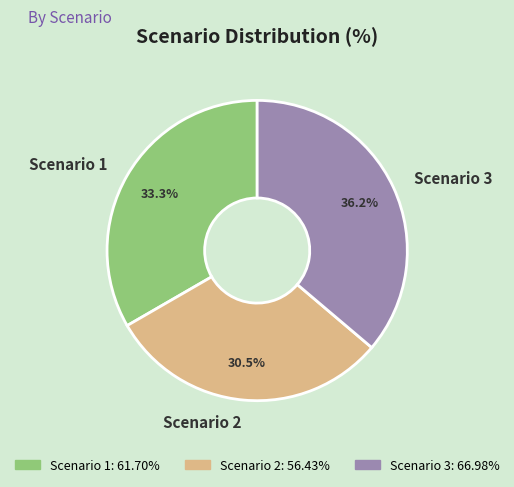

To the nearest percent, what is the average slice percentage?

33%